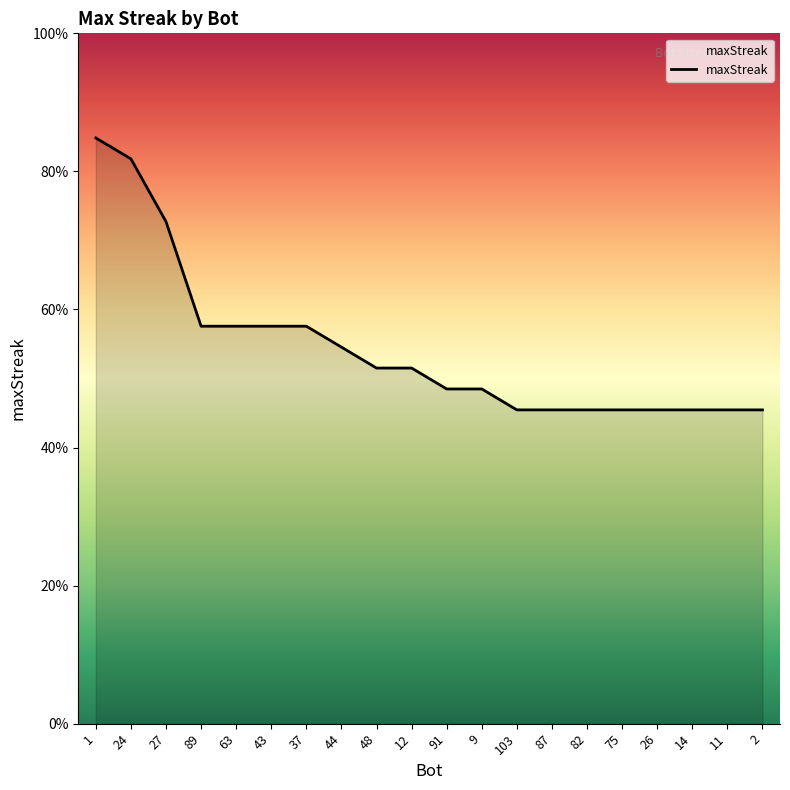

Does the chart have visible grid lines?

No